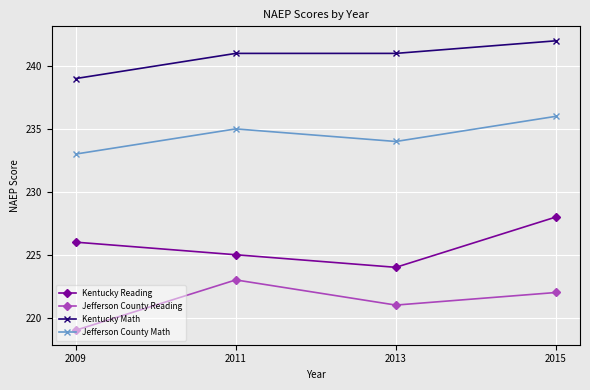

True or false: Kentucky Reading has more than 1 points higher than both neighbors.

False